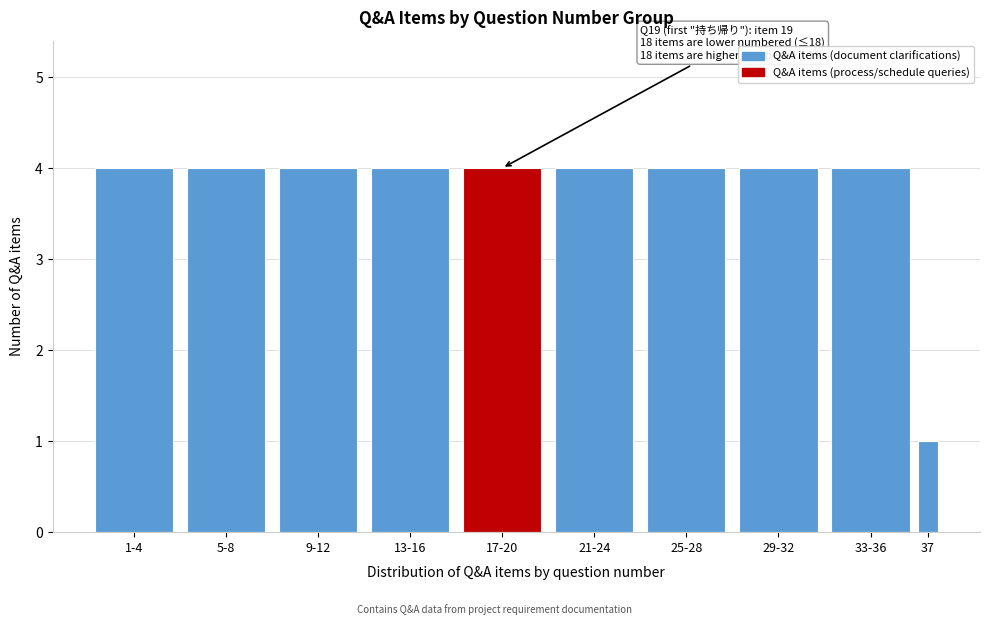

Reading left to right, list all the values displayed in this chart.

1-4=4	5-8=4	9-12=4	13-16=4	17-20=4	21-24=4	25-28=4	29-32=4	33-36=4	37=1